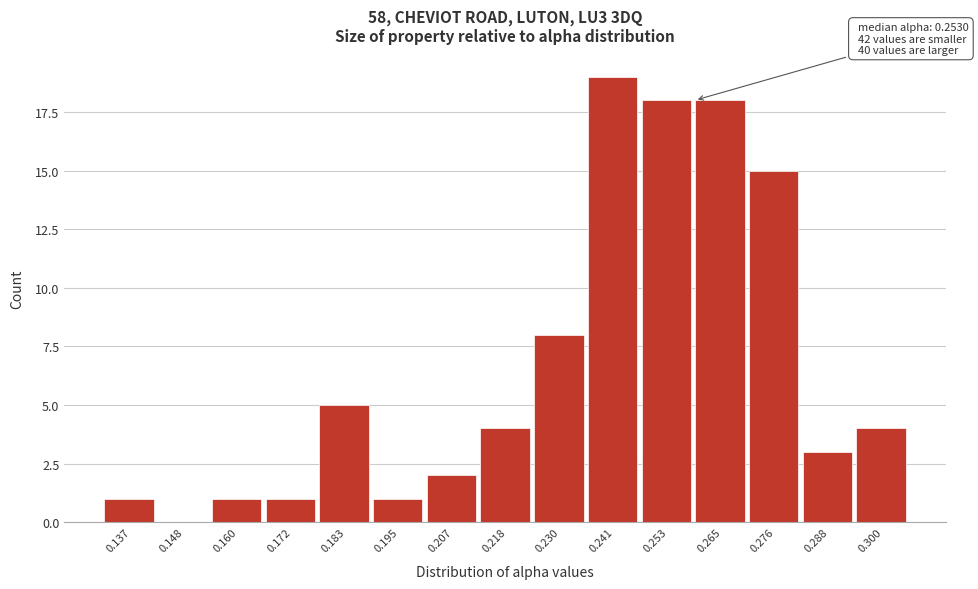

Which range on the x-axis has the tallest bar?

0.236 to 0.248